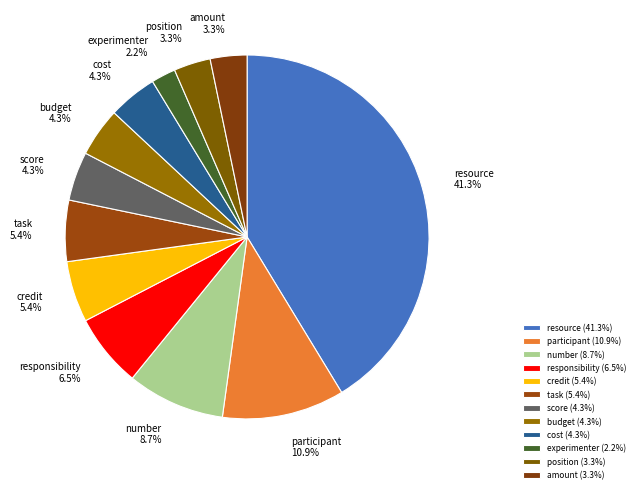

Between responsibility and credit, which is larger?

responsibility